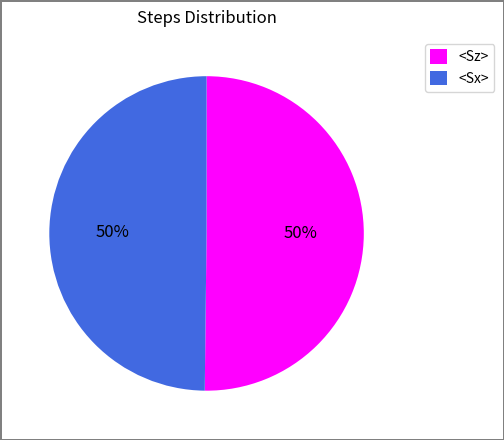

Combined, do <Sz> and <Sx> account for over 50%?

Yes